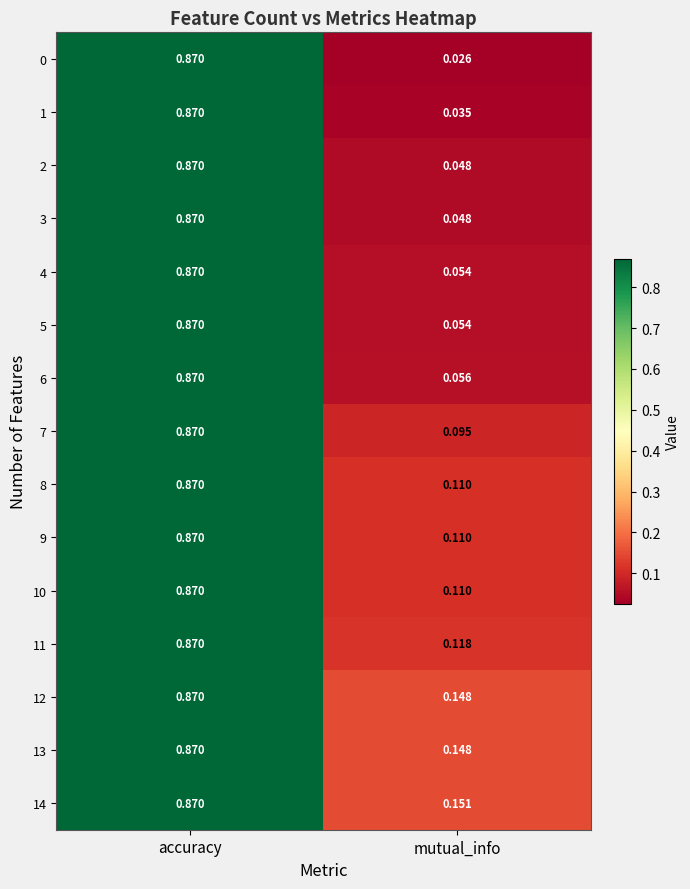

Which category has the lowest value in the 13 series?

mutual_info